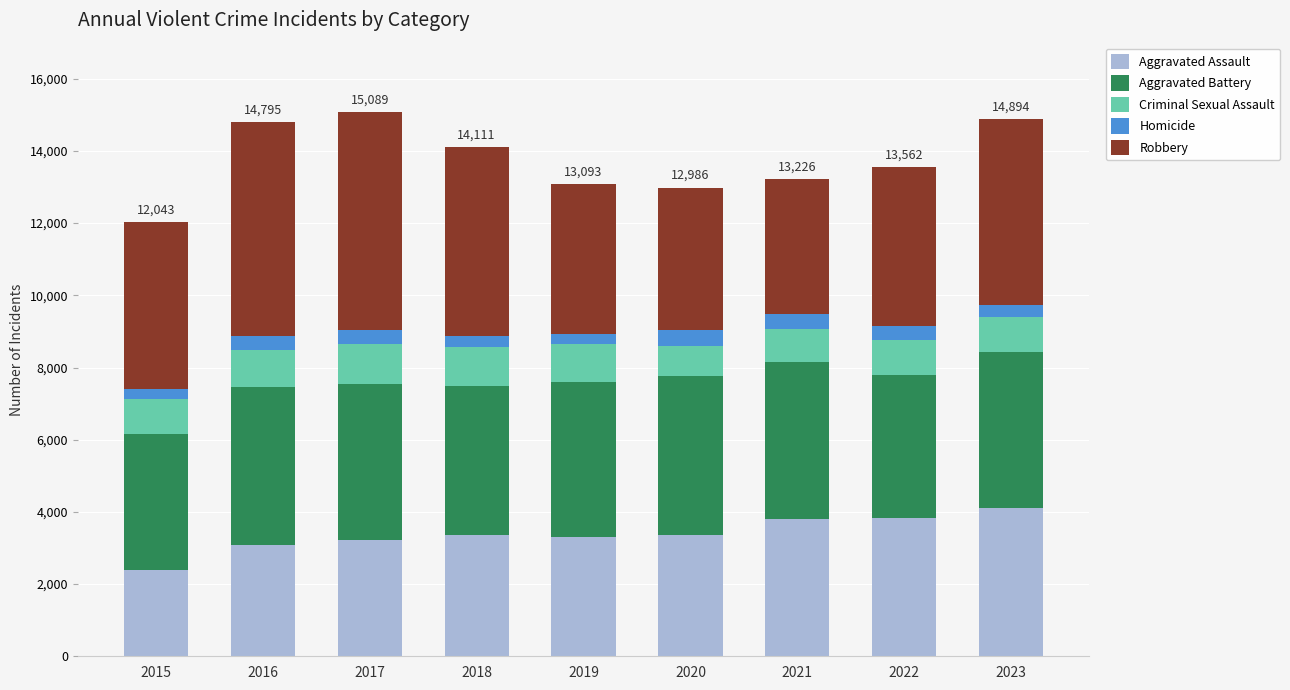

Count the number of categories in the chart.

9